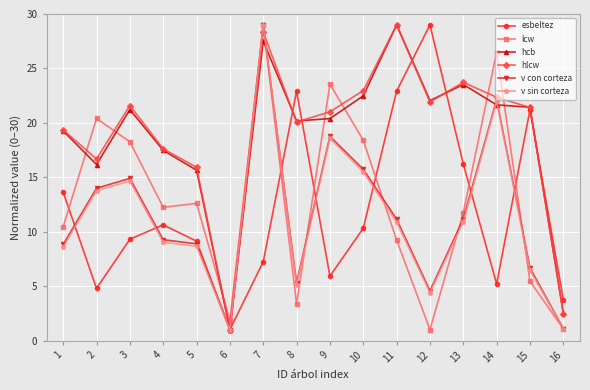

What is the difference between the second highest and minimum values in the v sin corteza series?

21.0